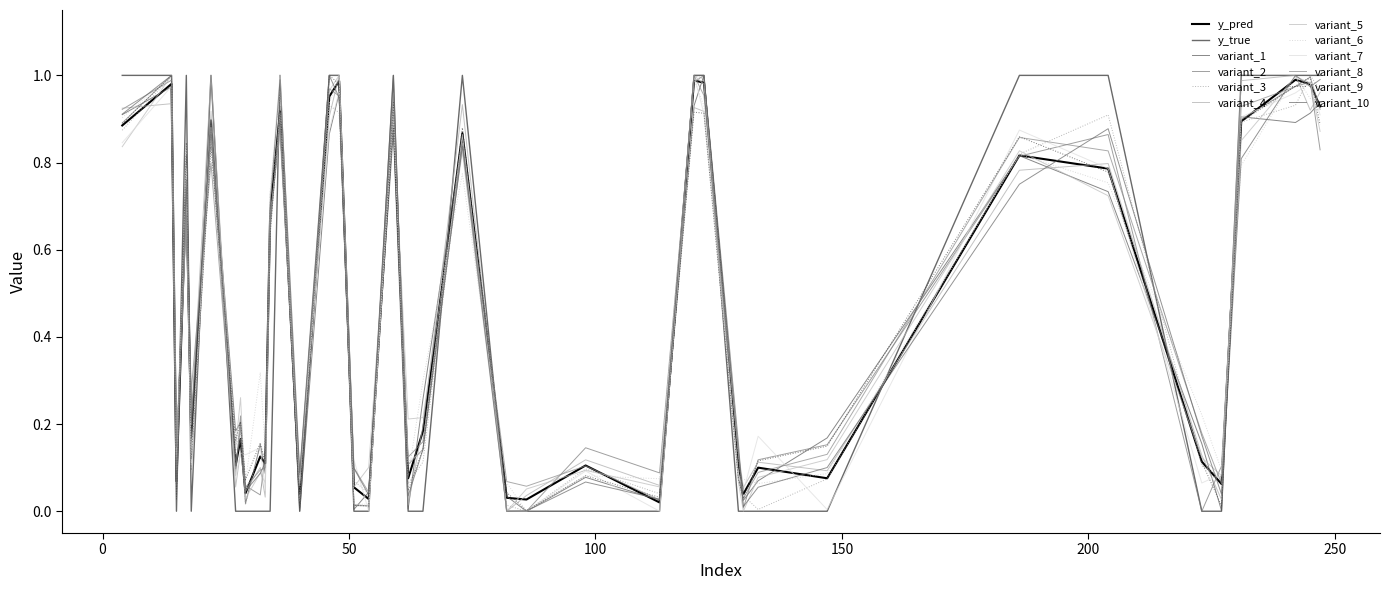

Does the chart have visible grid lines?

No